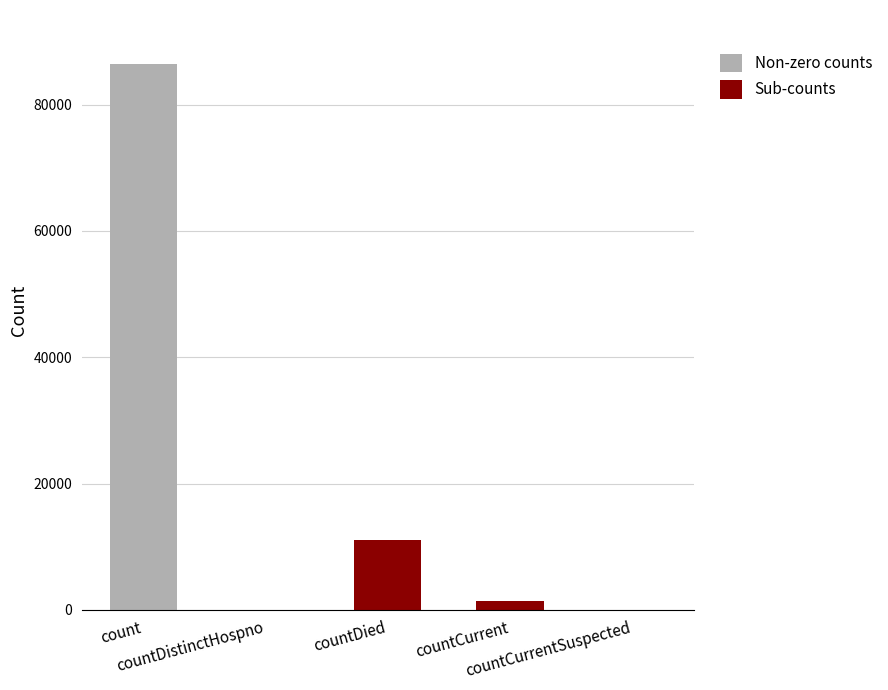

Reading left to right, transcribe all the data shown in this chart.

count=86471	countDistinctHospno=0	countDied=11128	countCurrent=1329	countCurrentSuspected=0